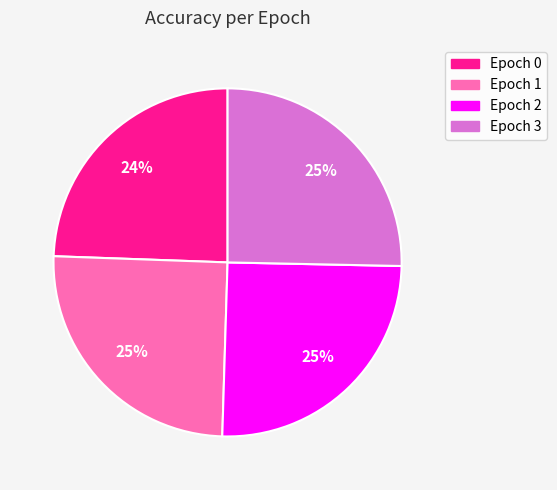

How many segments does this pie chart have?

4